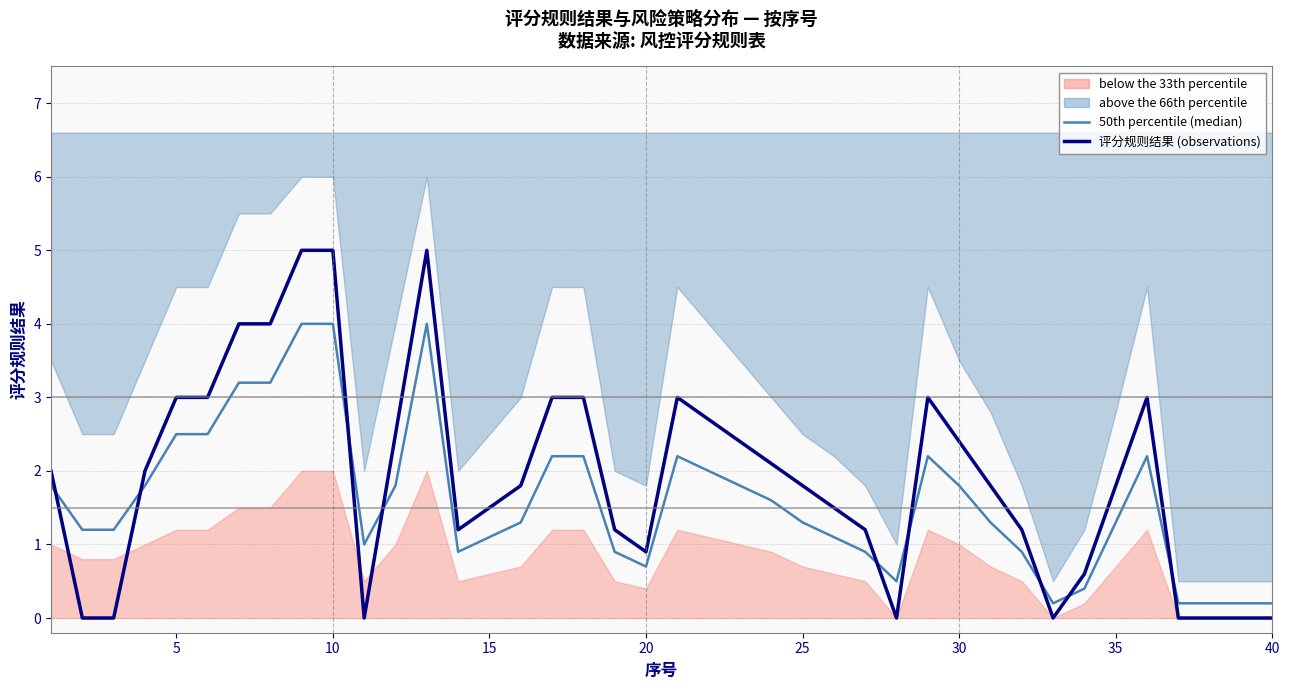

True or false: 50th percentile (median) and 评分规则结果 (observations) intersect in this chart.

True